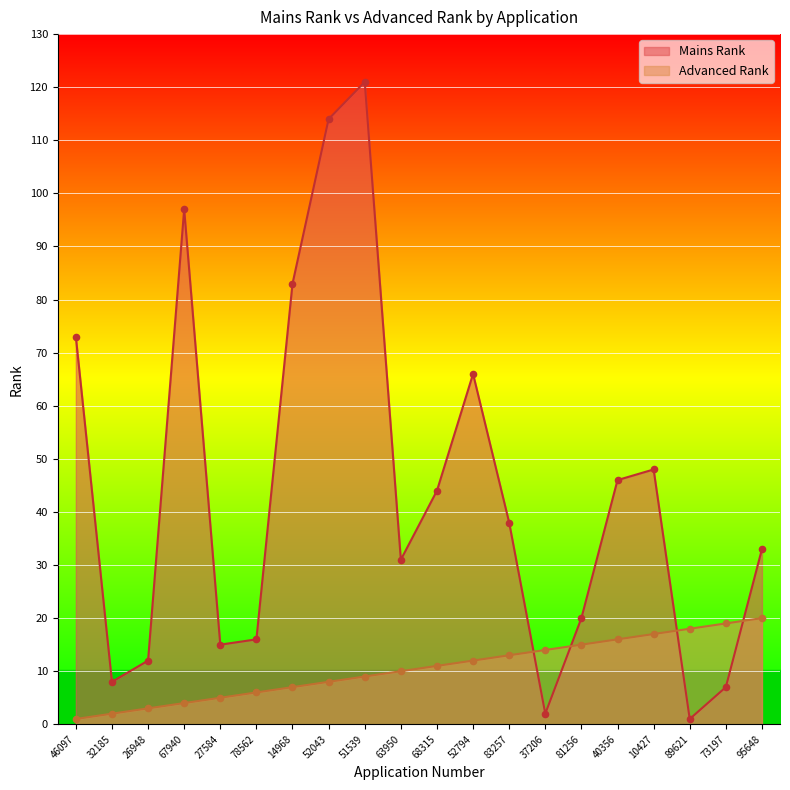

Which series has the largest total across all categories?

Mains Rank